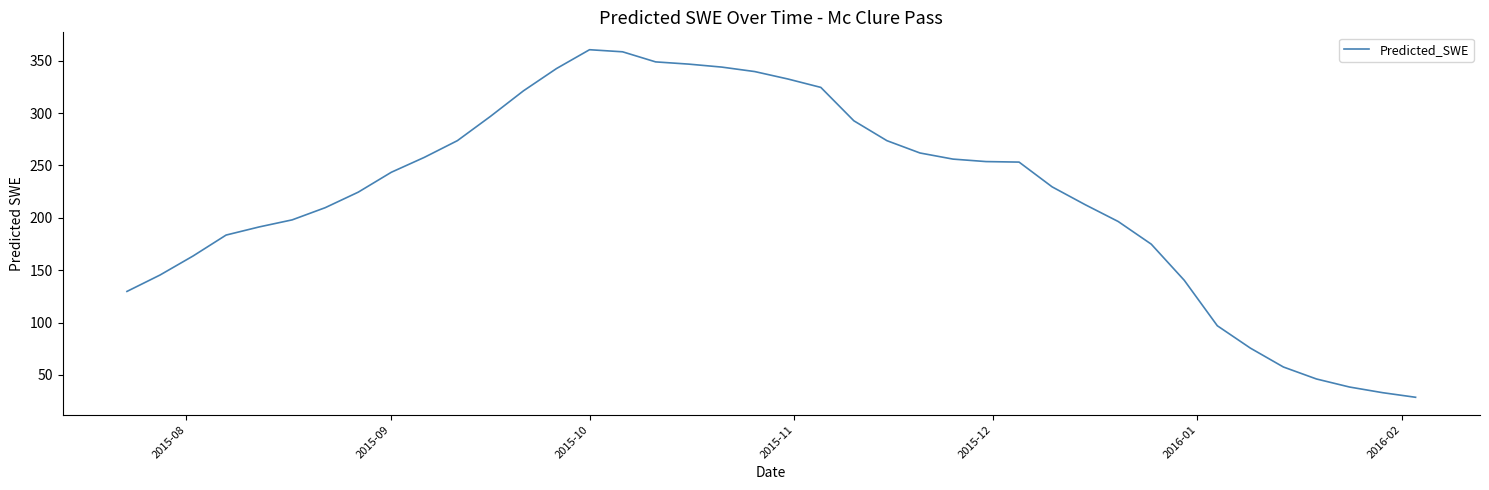

What is the difference between the maximum and minimum values?

331.8